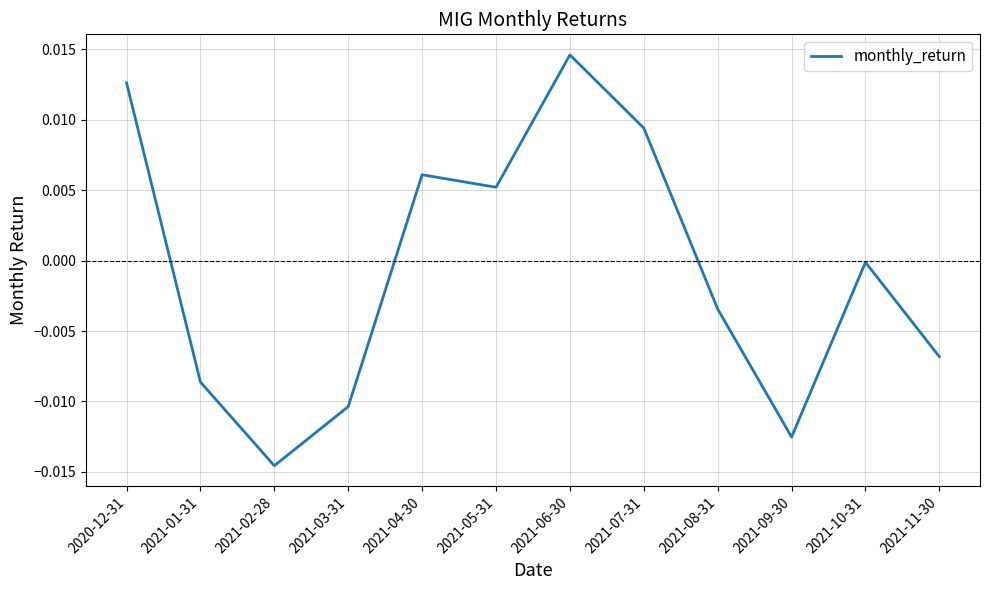

The chart shows a value of 0.0 at 2021-07-31. True or false?

True